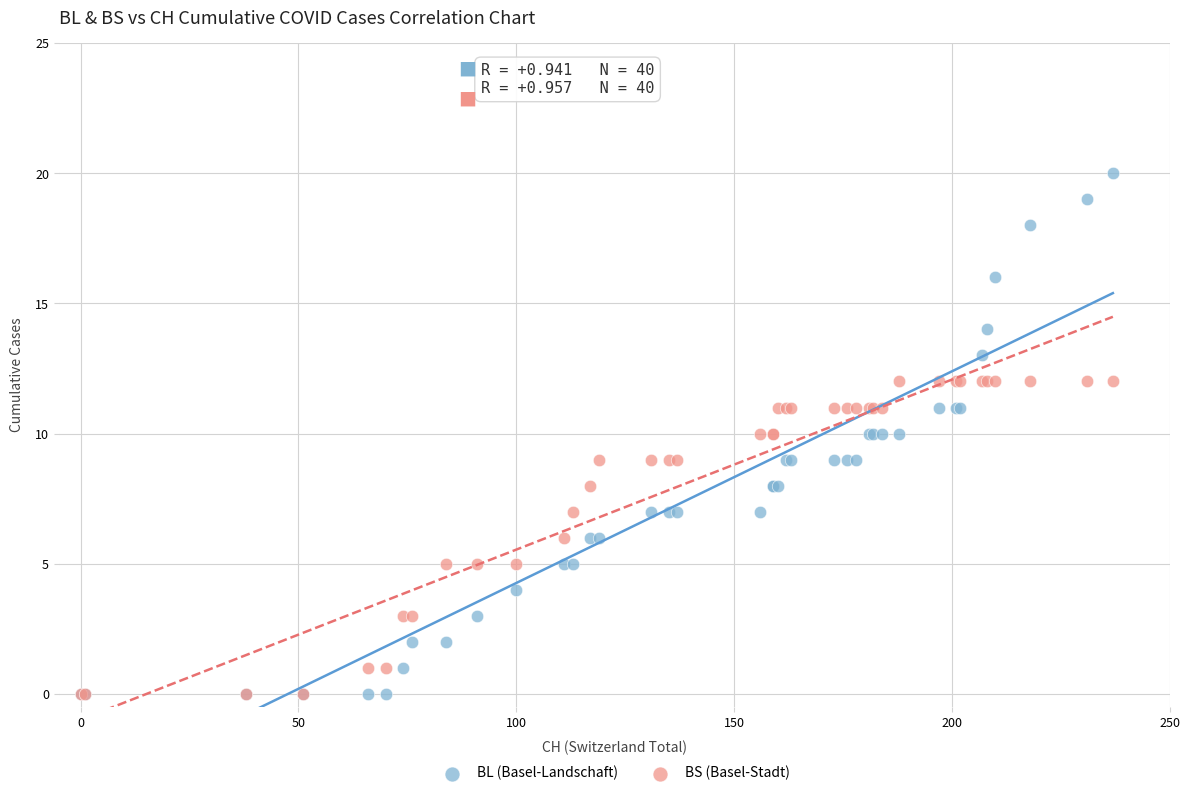

Which series contains the highest Y value?

BL (Basel-Landschaft)